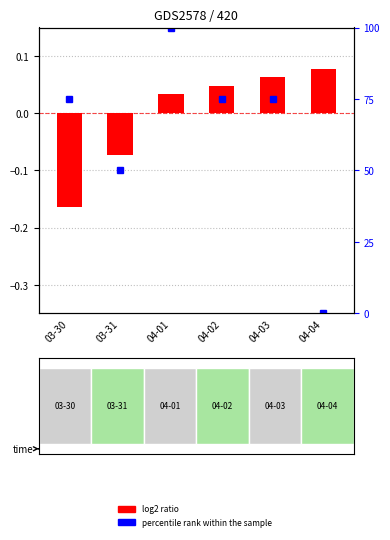

Reading left to right, extract all data points from this chart.

75	50	100	75	75	0